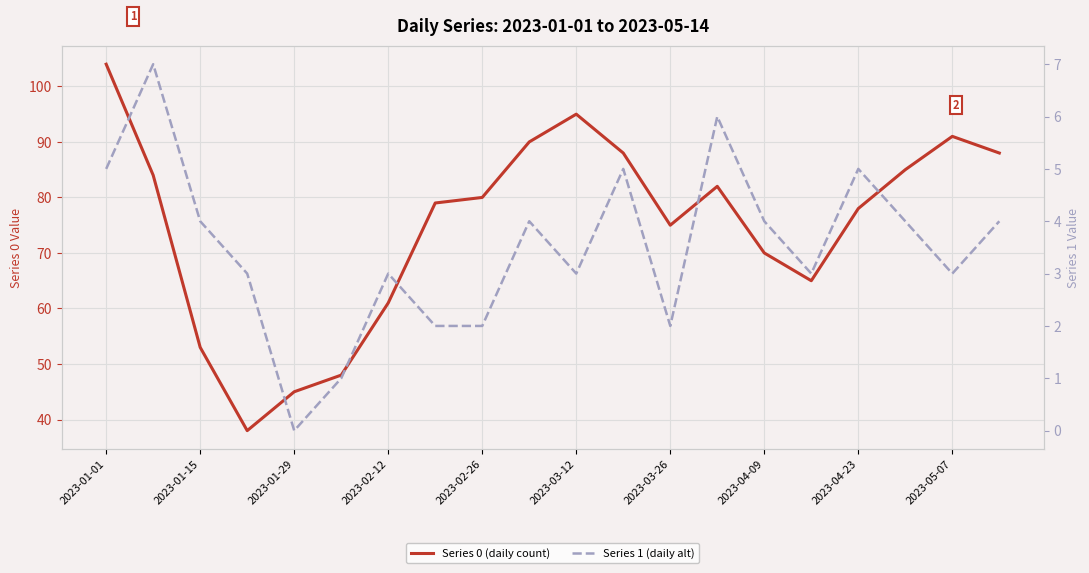

What is the difference between the second highest and second lowest values in the Series 0 (daily count) series?

50